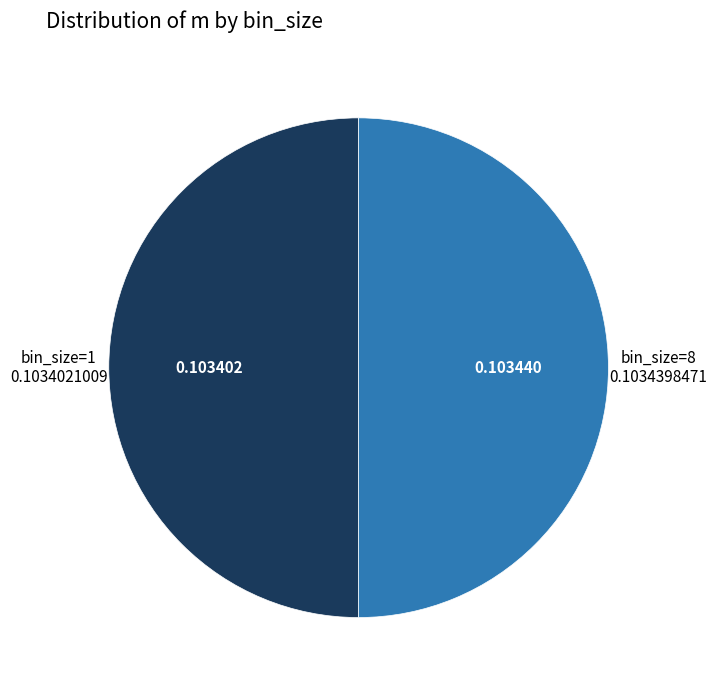

How many slices are in this pie chart?

2